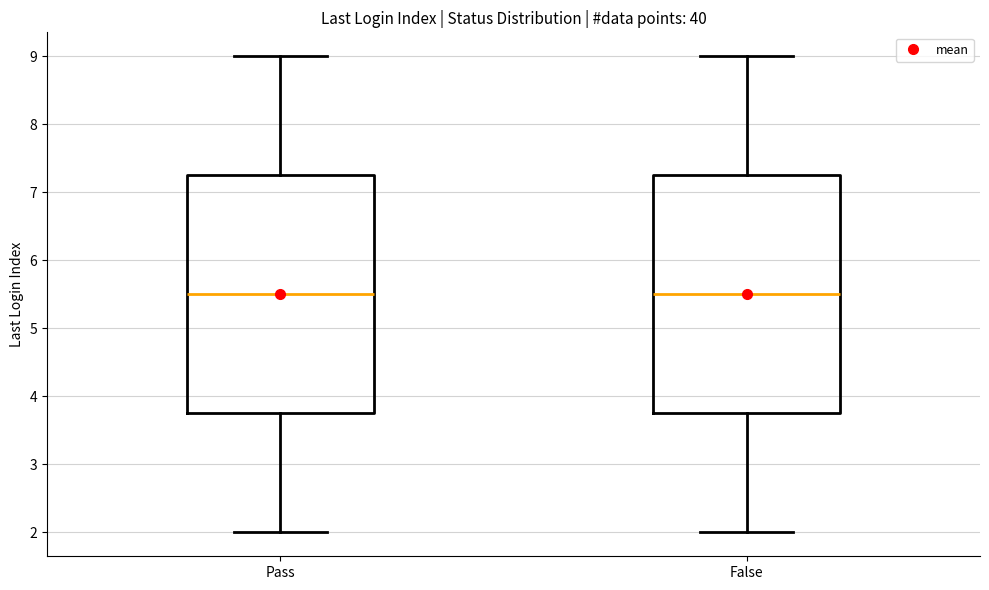

Where does the lower whisker of the box for Pass end on the y-axis? The values are not printed on the chart, so give them approximately, as read against the axis.

2.0